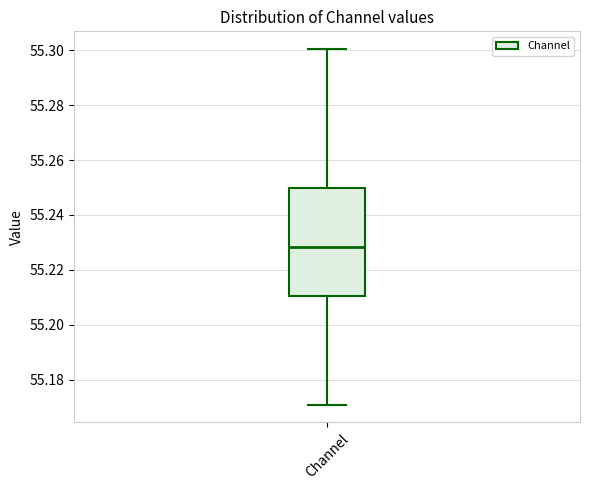

Transcribe this box plot: give where the median line is, the range the box spans, and where the two whiskers end, as read against the y-axis. The values are not printed on the chart, so give them approximately, as read against the axis.

median 55.228, box 55.210 to 55.250, whiskers 55.170 to 55.300